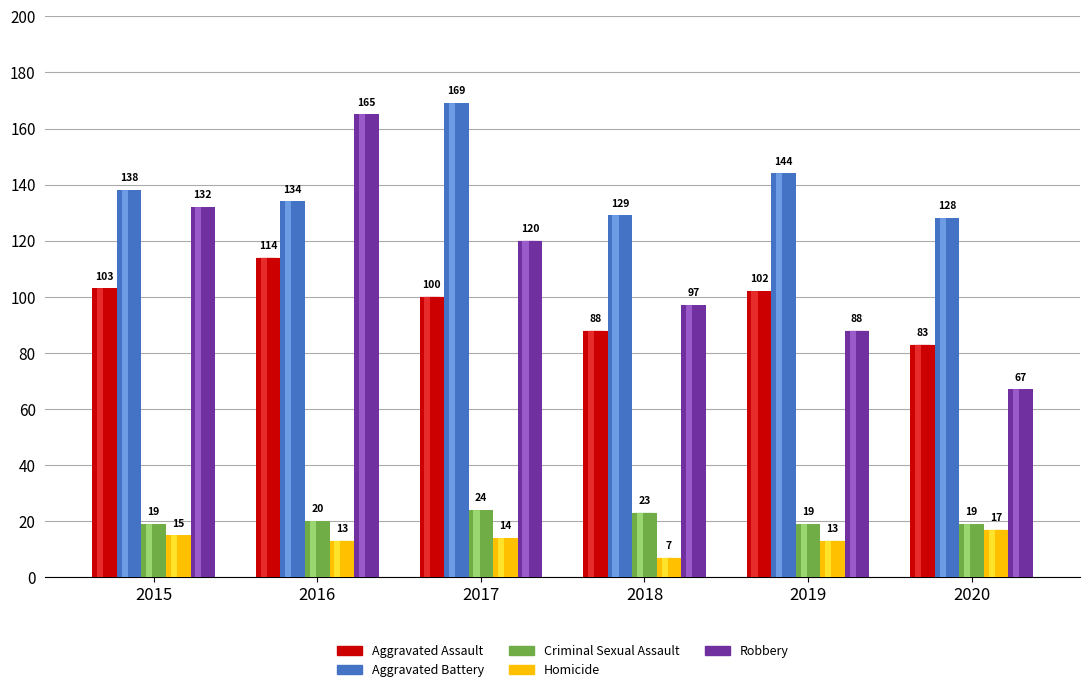

Reading left to right, list all the values displayed in this chart.

Aggravated Assault: 2015=103	2016=114	2017=100	2018=88	2019=102	2020=83
Aggravated Battery: 2015=138	2016=134	2017=169	2018=129	2019=144	2020=128
Criminal Sexual Assault: 2015=19	2016=20	2017=24	2018=23	2019=19	2020=19
Homicide: 2015=15	2016=13	2017=14	2018=7	2019=13	2020=17
Robbery: 2015=132	2016=165	2017=120	2018=97	2019=88	2020=67